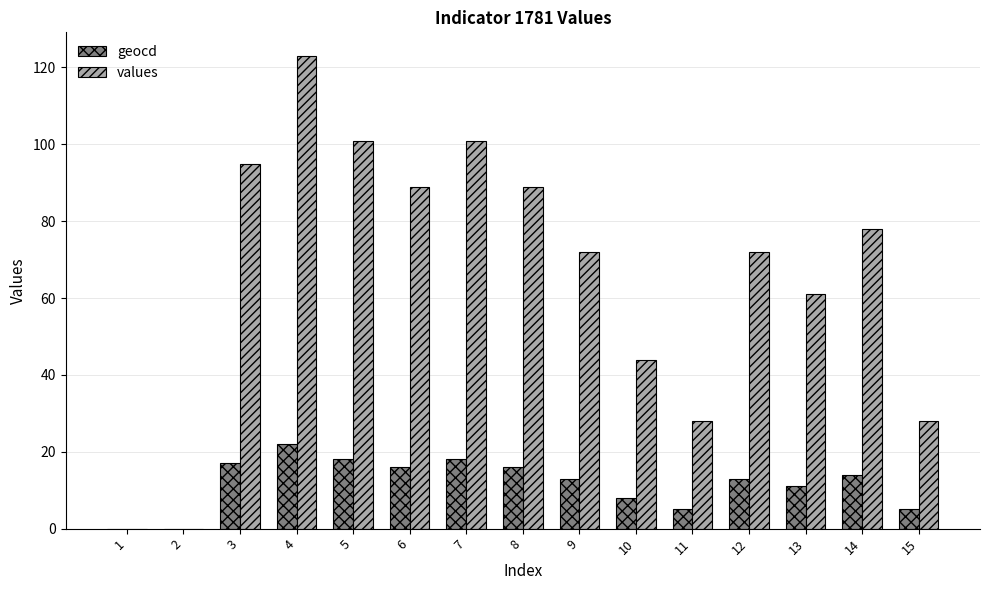

Which label corresponds to the largest value in the chart?

4